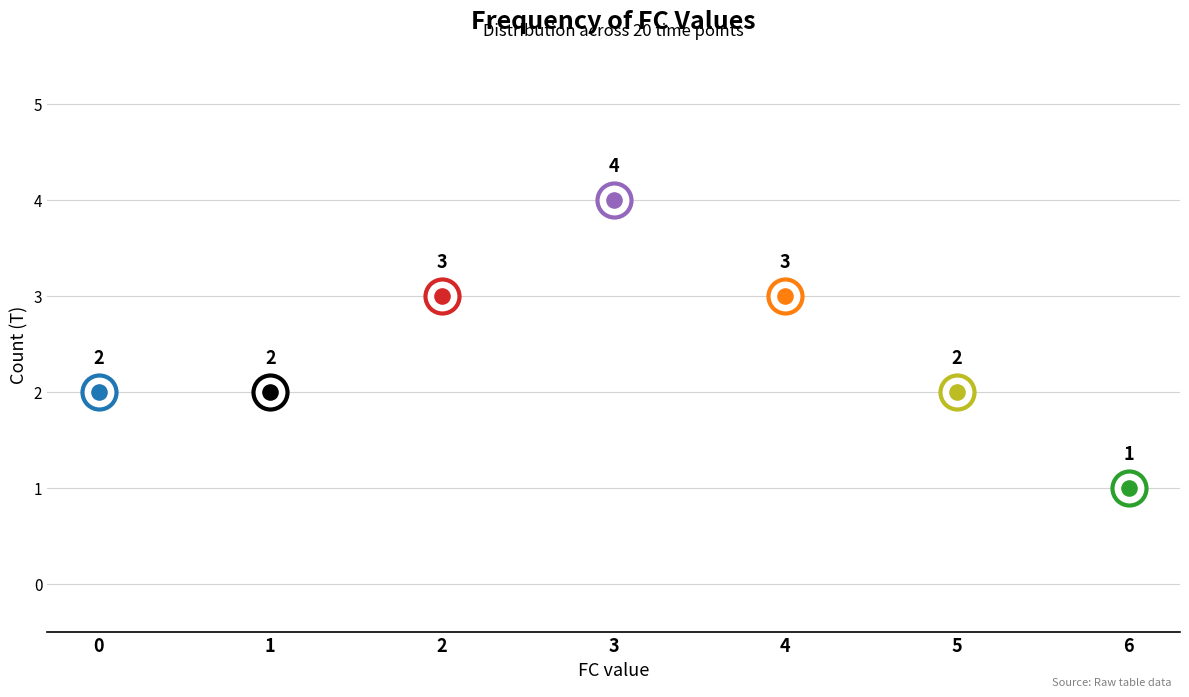

What is the change in value from 2 to 3?

+1